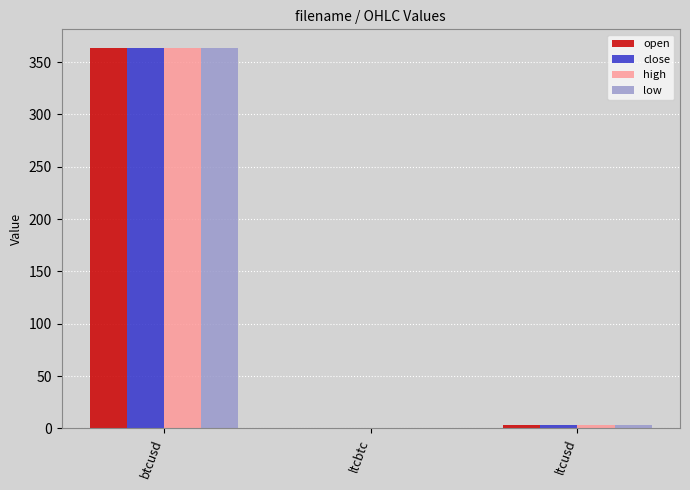

What is the average value of the high series?

122.2